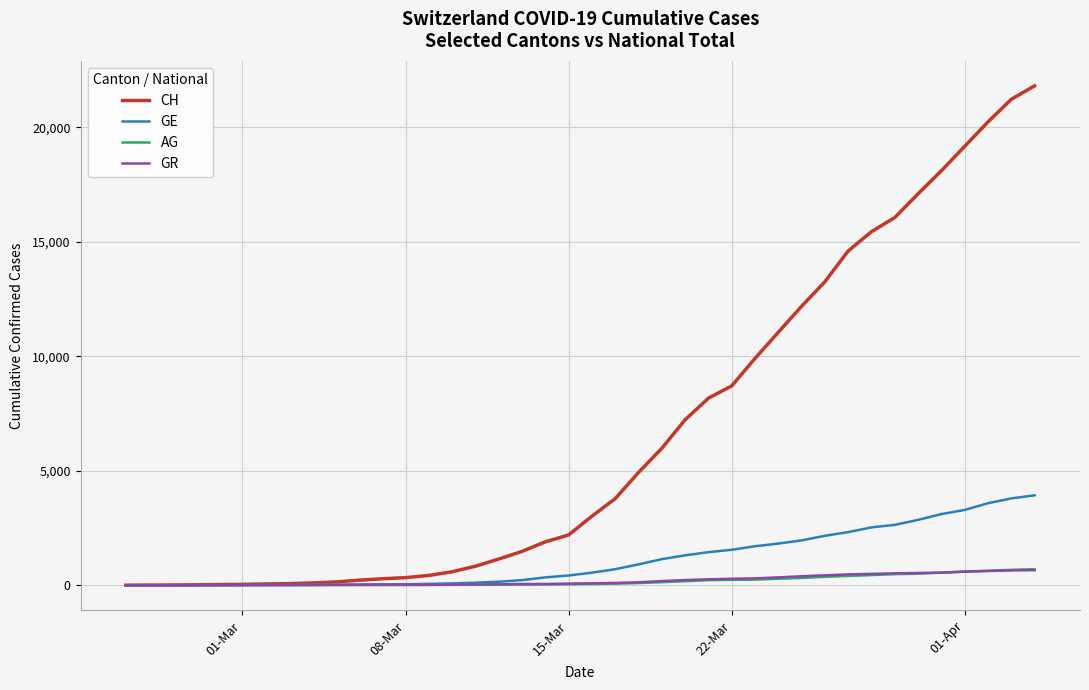

Which series has the largest range (max minus min)?

CH